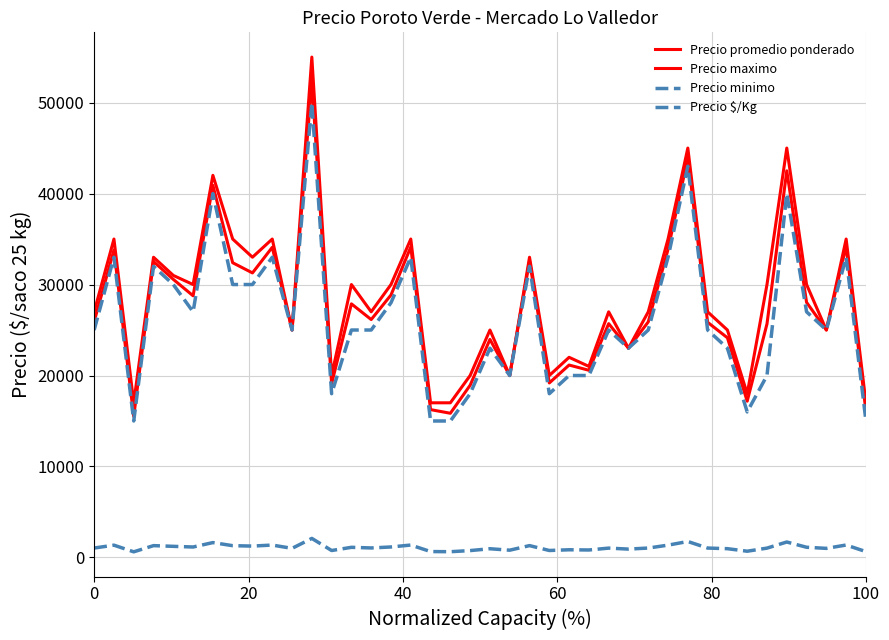

Does the chart have visible grid lines?

Yes